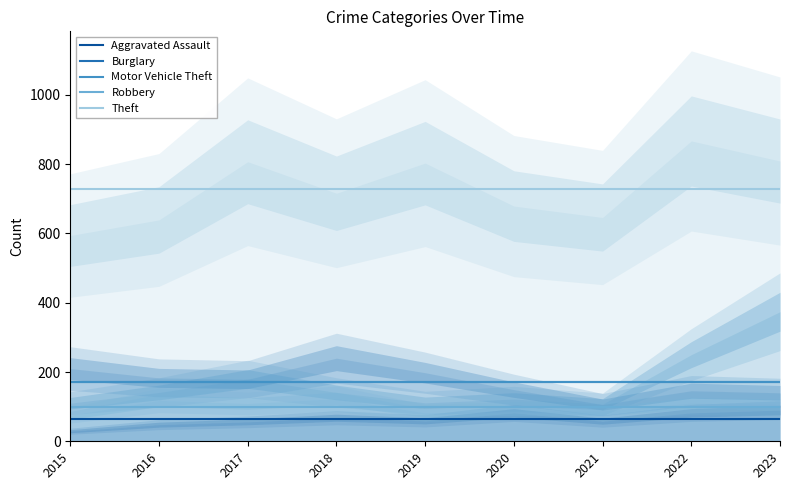

What is the minimum value for Theft?

728.9